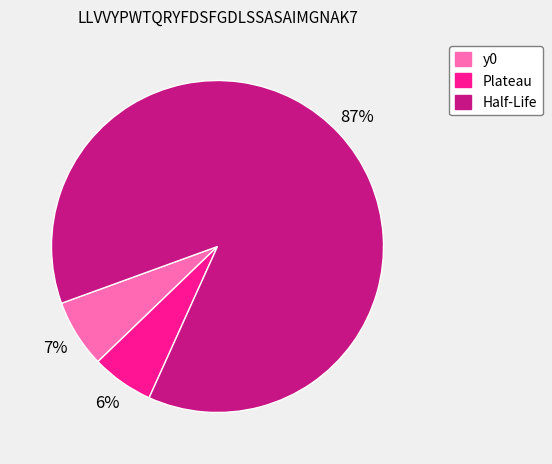

How many slices are in this pie chart?

3